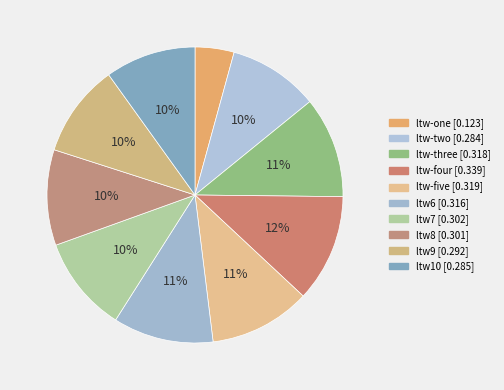

What is the total percentage of ltw9 and ltw-one?

14.4%